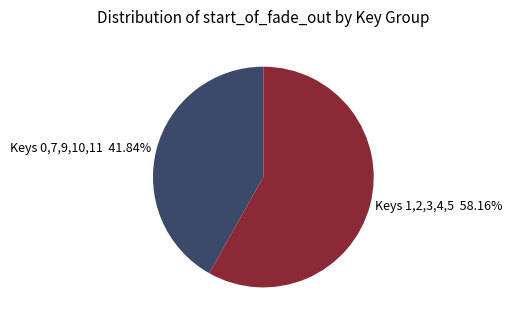

Rank the categories by value from lowest to highest.

Keys 0,7,9,10,11 41.84%, Keys 1,2,3,4,5 58.16%